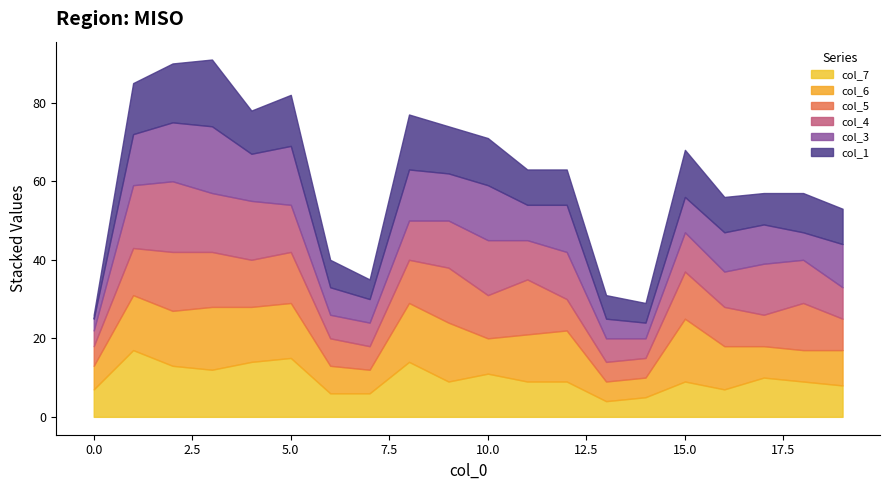

What is the spread (max minus min) of values at 6?

1